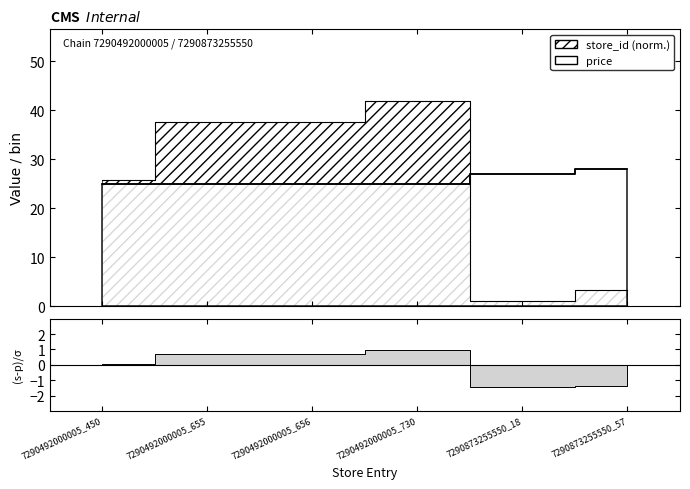

What is the value of the price point at the 5th from the left?

26.9